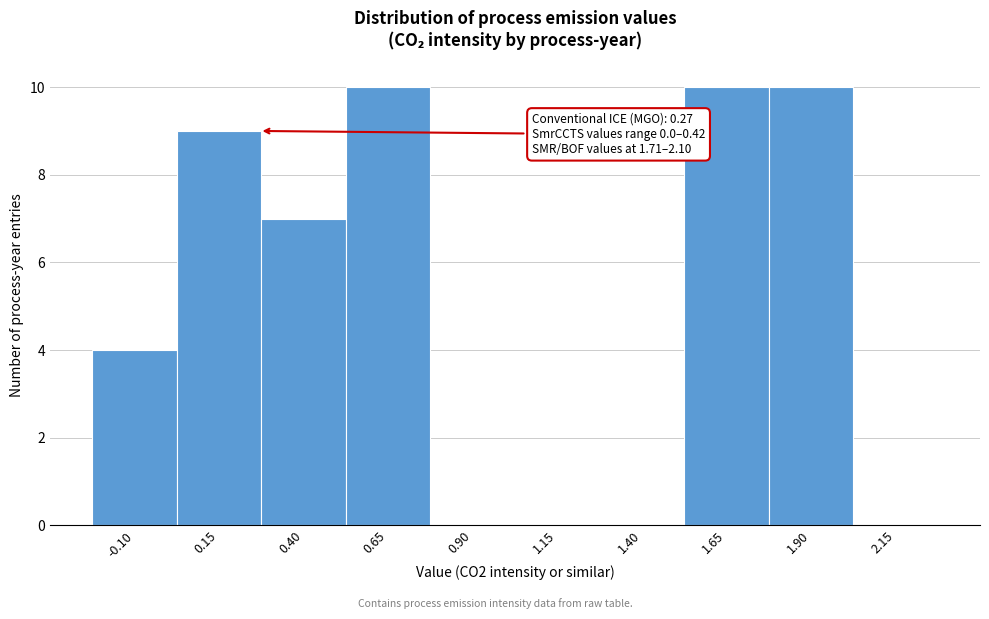

Reading right to left, extract all data points from this chart.

2.15=0	1.90=10	1.65=10	1.40=0	1.15=0	0.90=0	0.65=10	0.40=7	0.15=9	-0.10=4